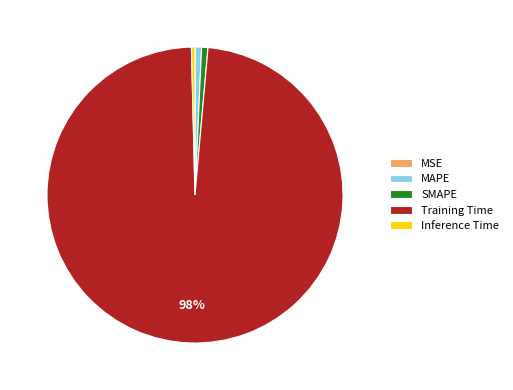

Which category has the biggest portion of the pie?

Training Time